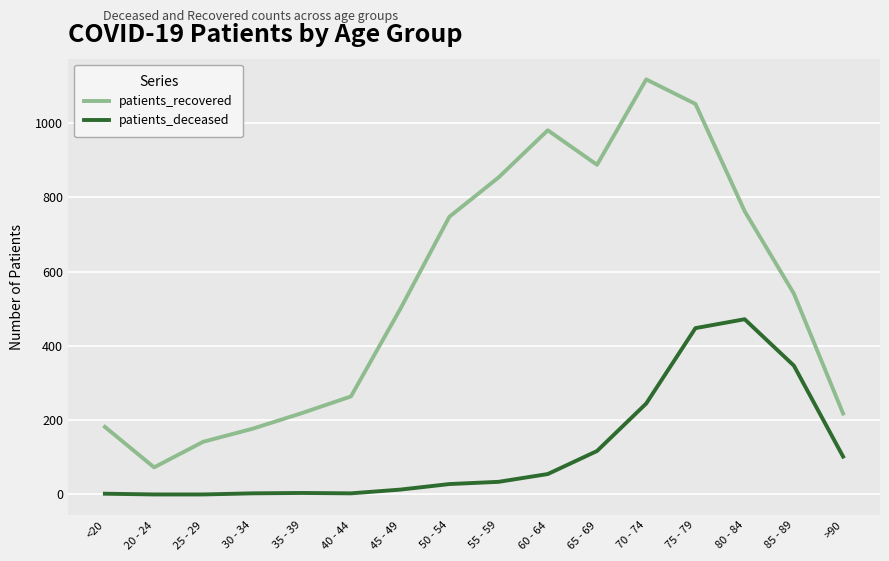

Which series has the widest spread of values?

patients_recovered